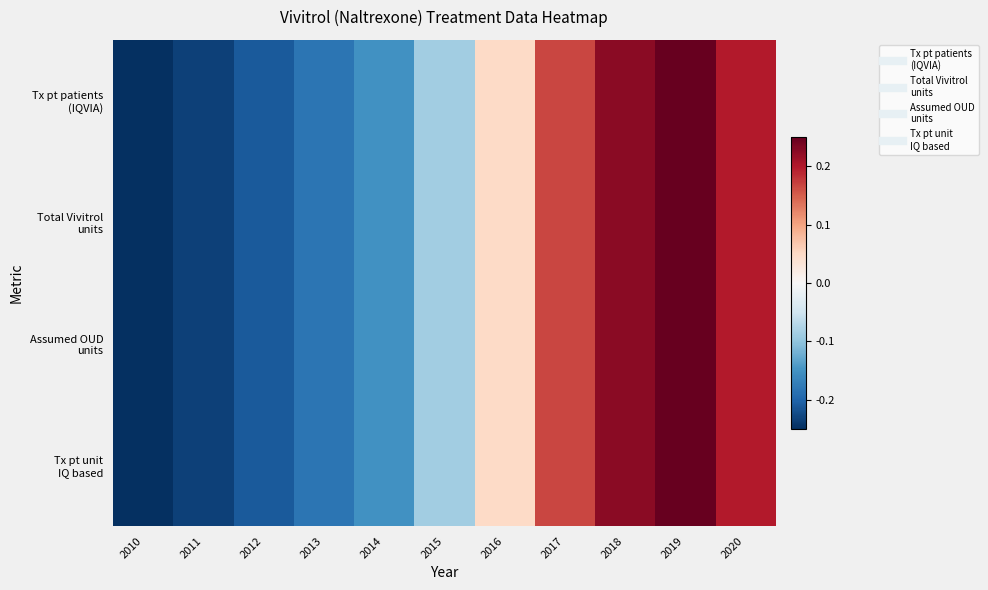

Which has a higher value, 2013 or 2010?

2013